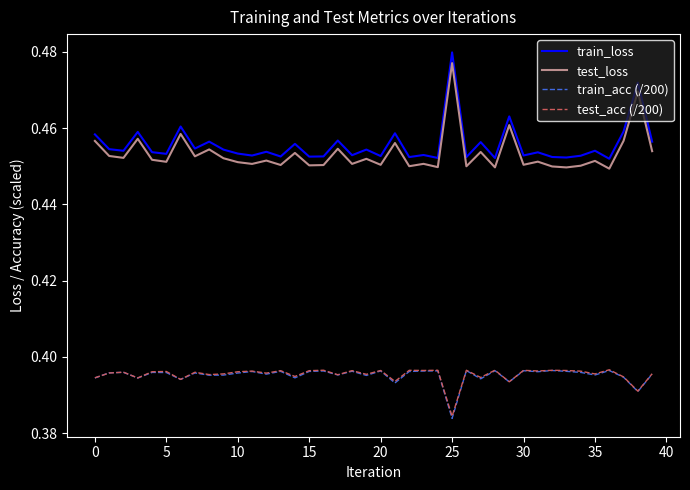

Which series has the widest spread of values?

train_loss